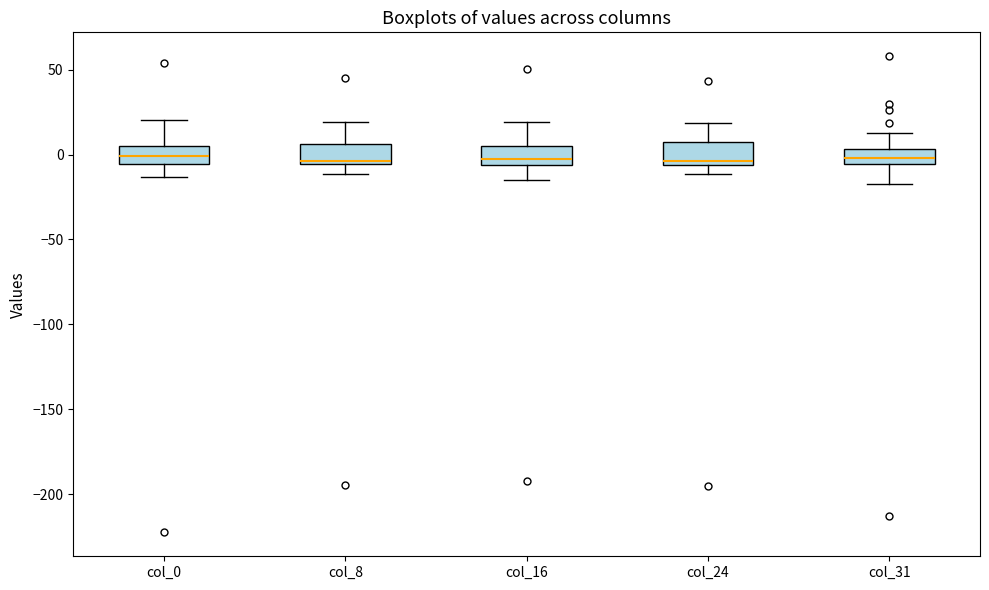

Reading left to right, transcribe this box plot: for each box, give where its median line is, the range the box spans, and where its two whiskers end, as read against the y-axis. The values are not printed on the chart, so give them approximately, as read against the axis.

col_0: median 0, box -5 to 5, whiskers -15 to 20
col_8: median -5 (just above the box's lower edge), box -5 to 5, whiskers -10 to 20
col_16: median 0, box -5 to 5, whiskers -15 to 20
col_24: median -5 (just above the box's lower edge), box -5 to 5, whiskers -10 to 20
col_31: median 0, box -5 to 5, whiskers -20 to 15